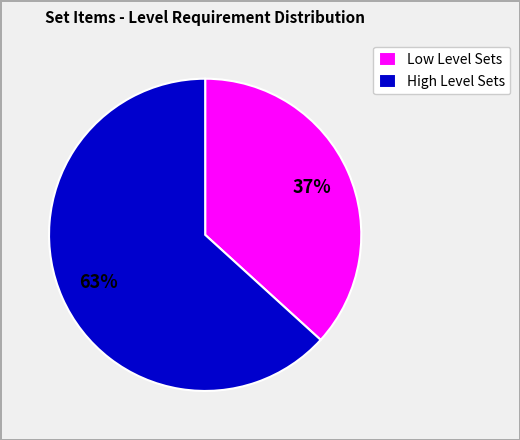

Which category has the biggest portion of the pie?

High Level Sets